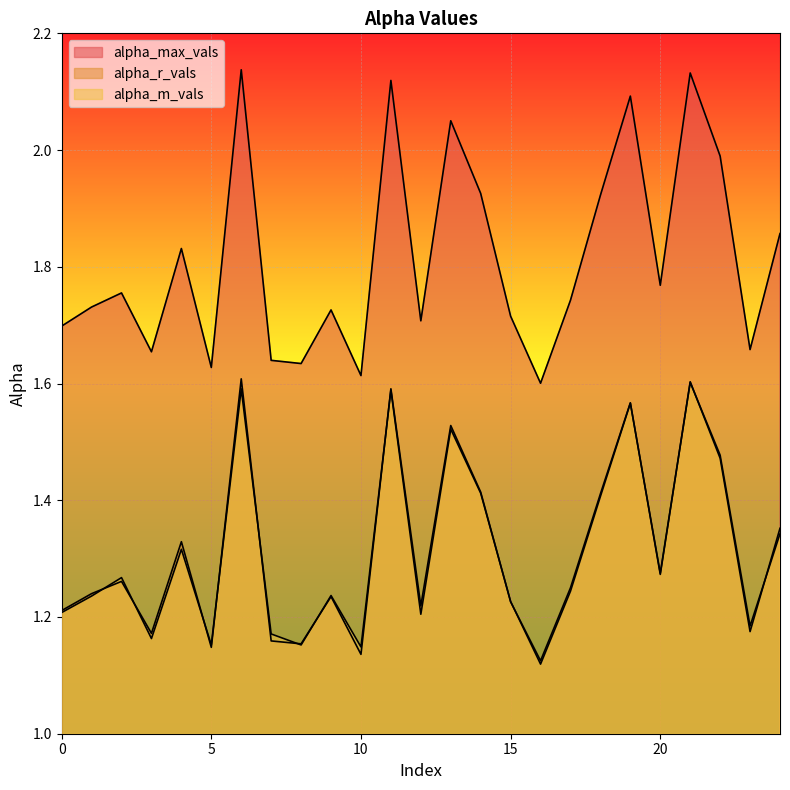

What is the maximum value shown in the chart?

2.1